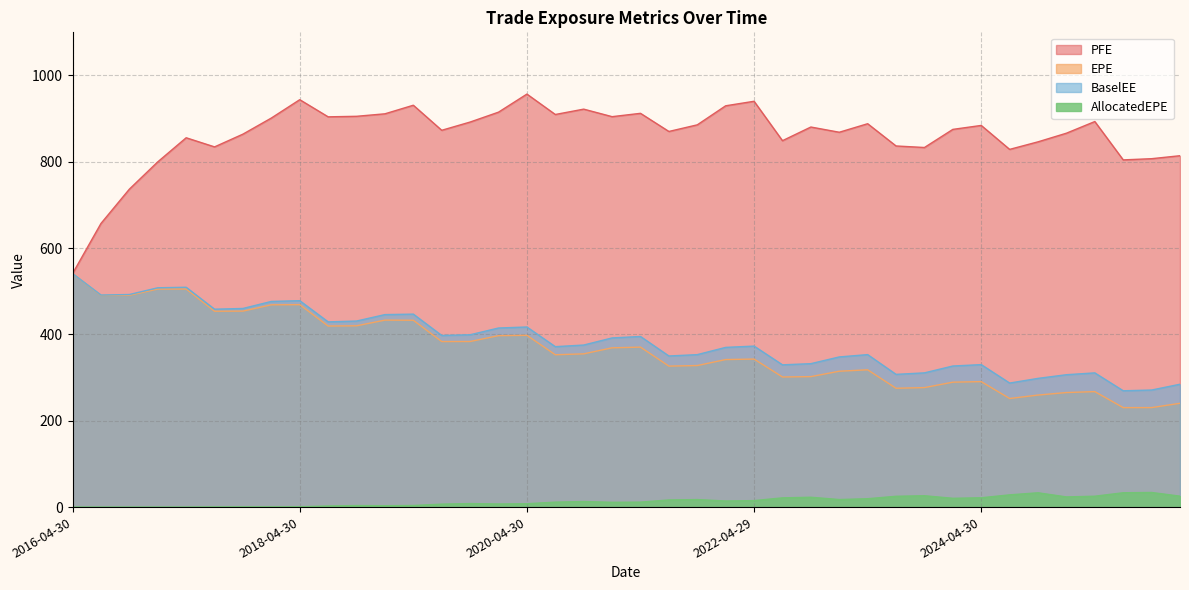

At which label does EPE reach its minimum?

2025-07-31